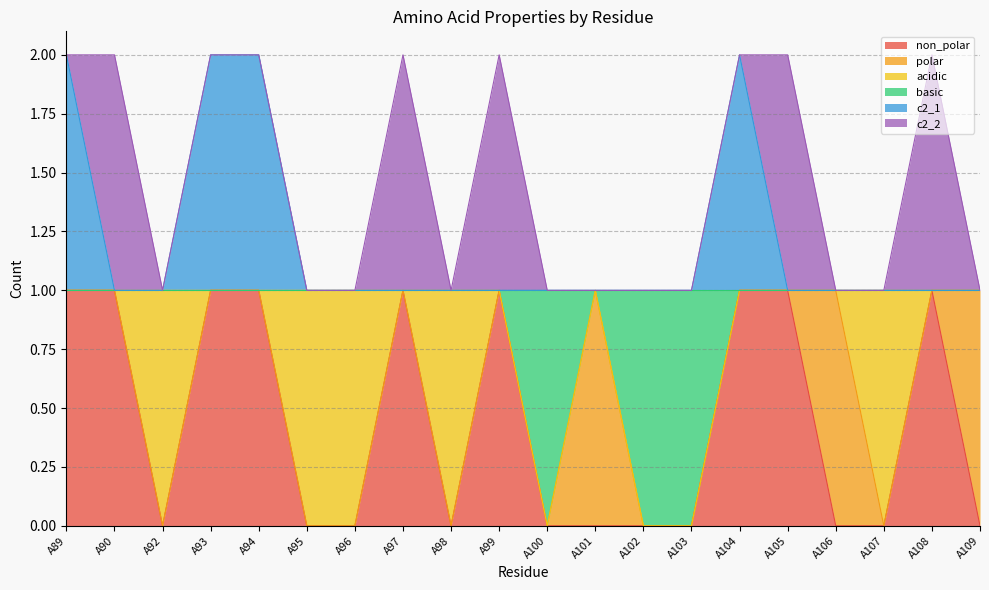

Does the chart display data point markers on the line(s)?

No